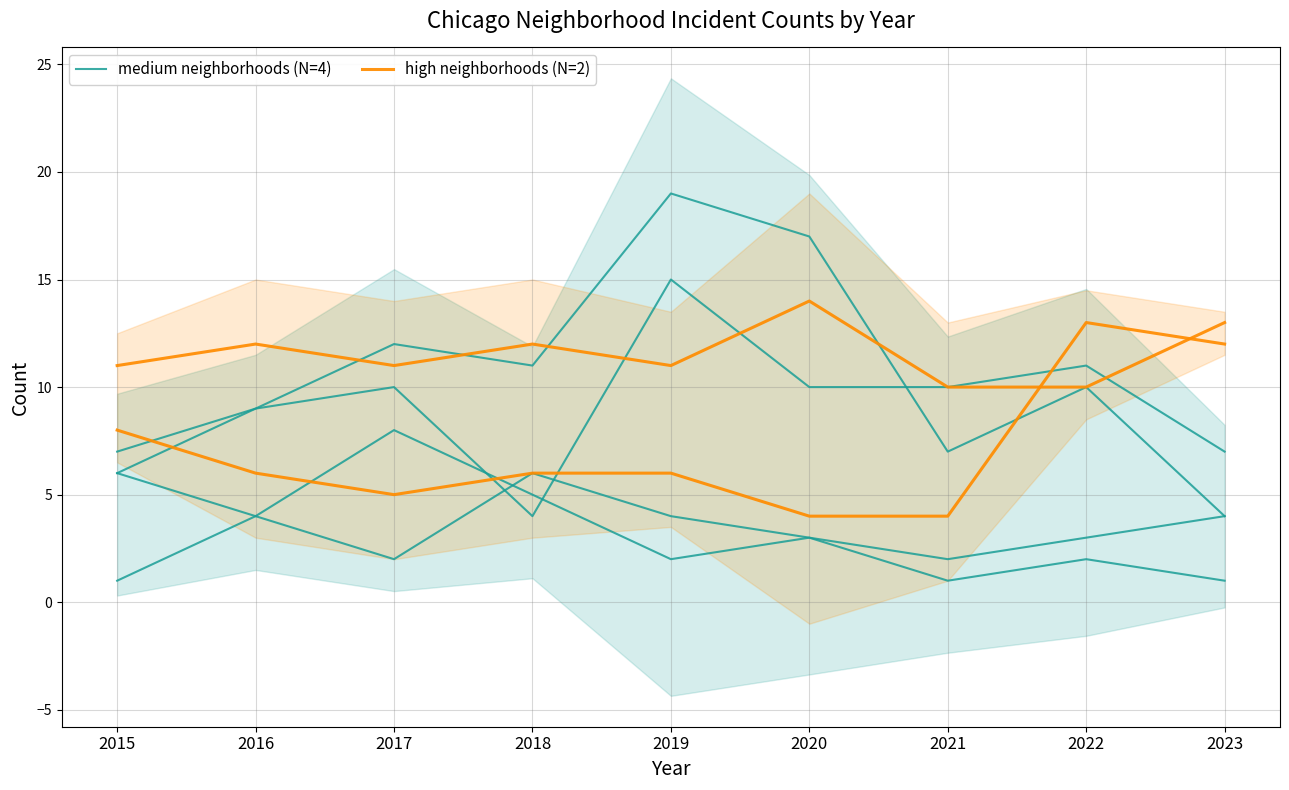

The value of high neighborhoods (N=2) at 2022 is 17. True or false?

False